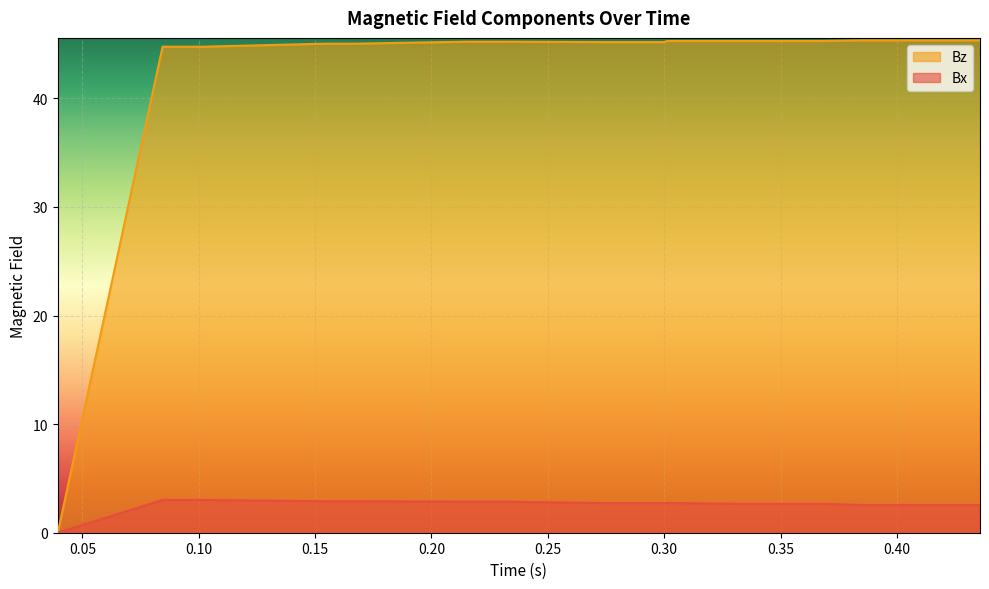

What is the greatest value displayed?

45.3